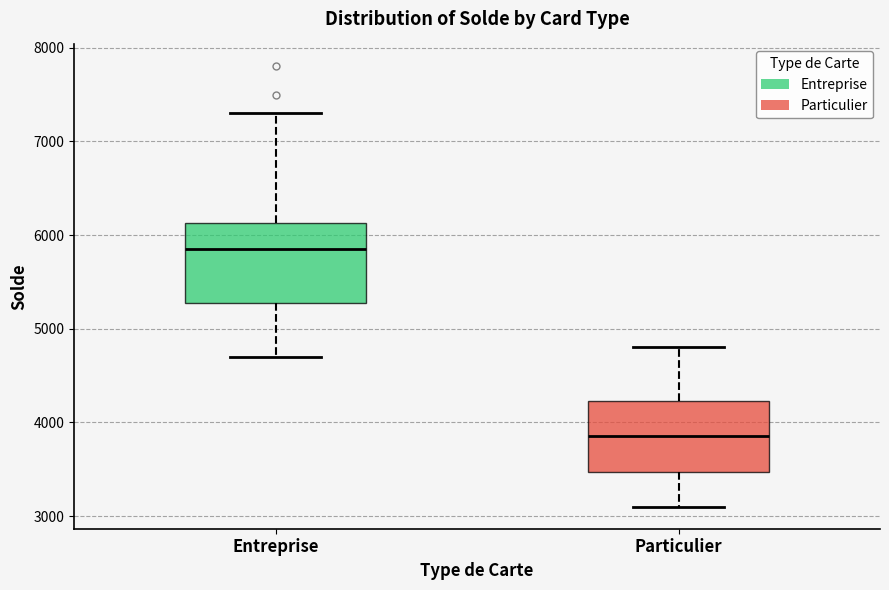

Which box is the tallest, from its lower edge to its upper edge?

Entreprise